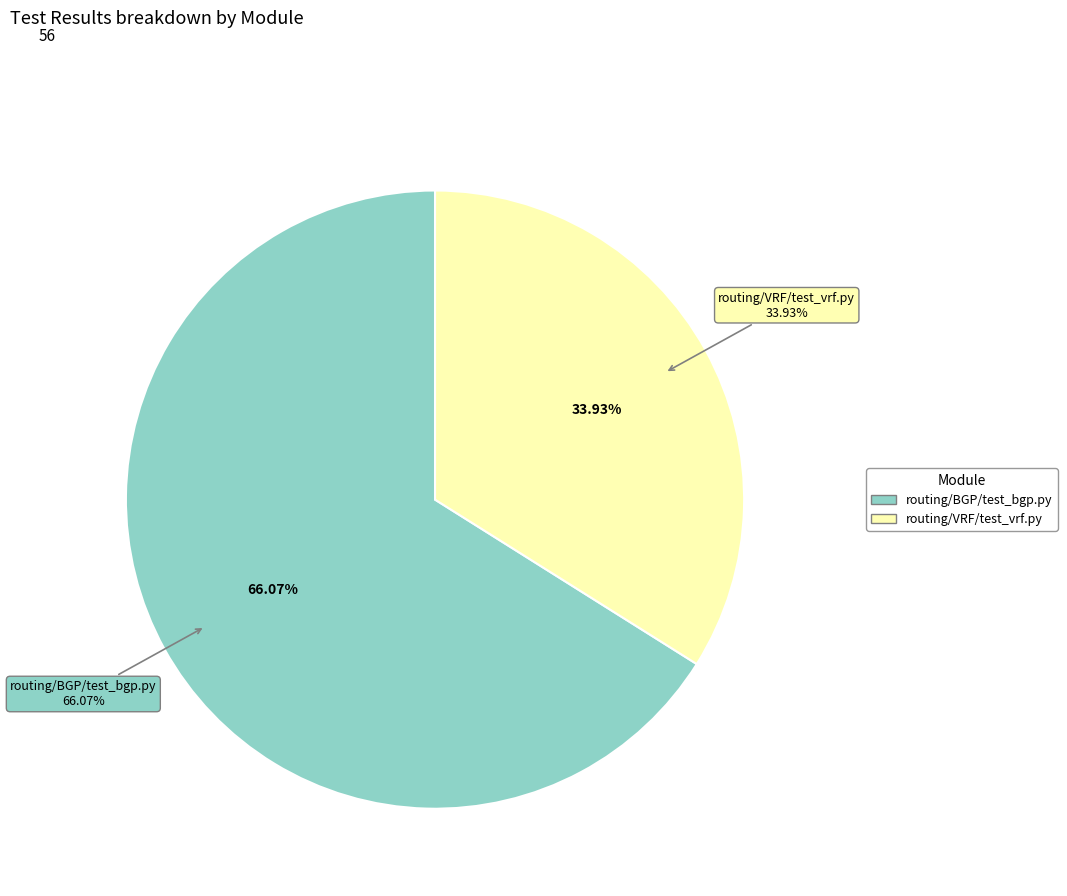

Which category has the smallest portion of the pie?

routing/VRF/test_vrf.py